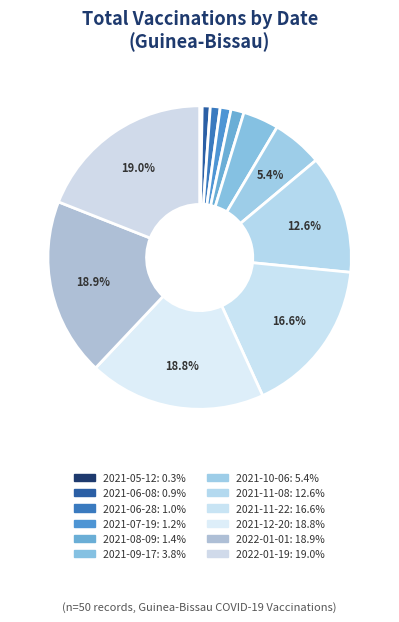

Rank the categories by value from lowest to highest.

2021-05-12, 2021-06-08, 2021-06-28, 2021-07-19, 2021-08-09, 2021-09-17, 2021-10-06, 2021-11-08, 2021-11-22, 2021-12-20, 2022-01-01, 2022-01-19